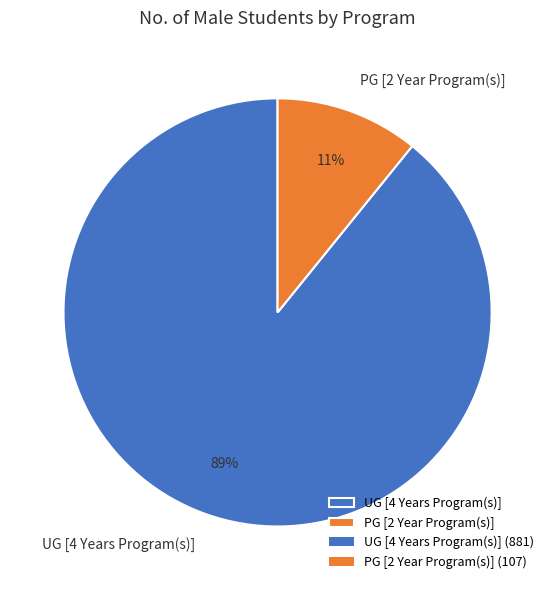

Which category has the smallest portion of the pie?

PG [2 Year Program(s)]